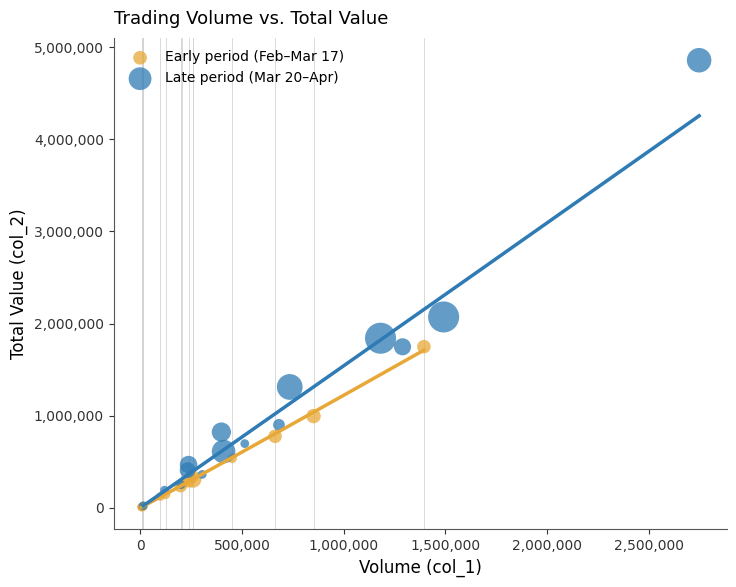

Which series reaches the maximum Y coordinate?

Late period (Mar 20–Apr)